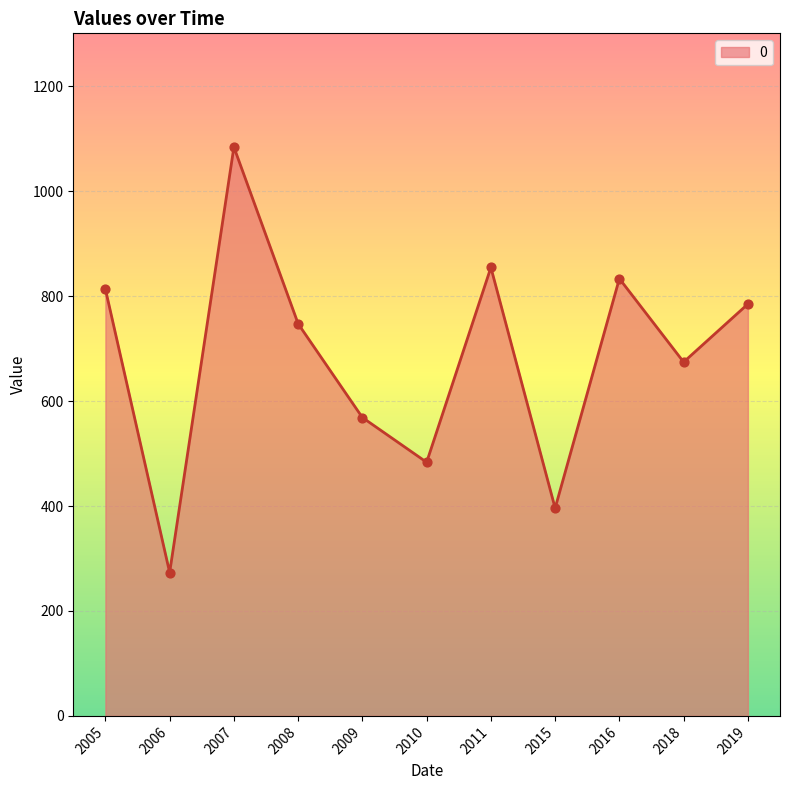

What is the ratio of the value at 2005 to the value at 2016?

1.0